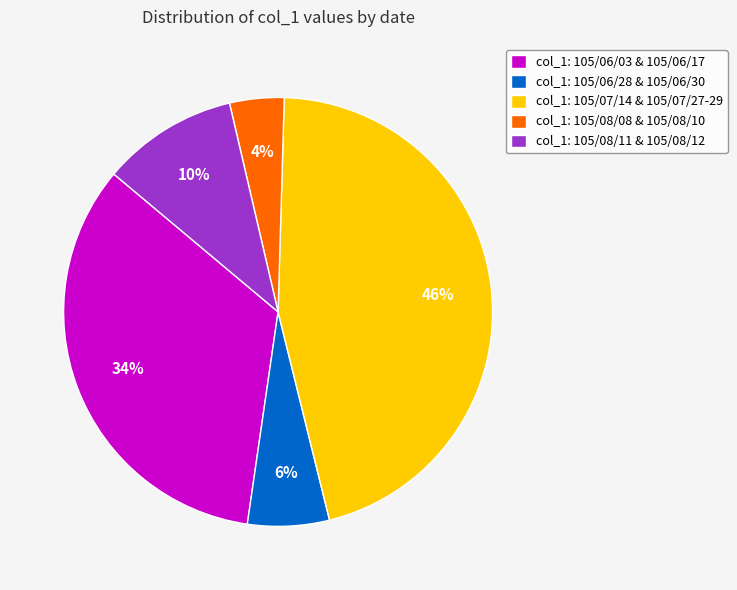

What percentage is the col_1: 105/08/08 & 105/08/10 slice, to the nearest percent?

4%